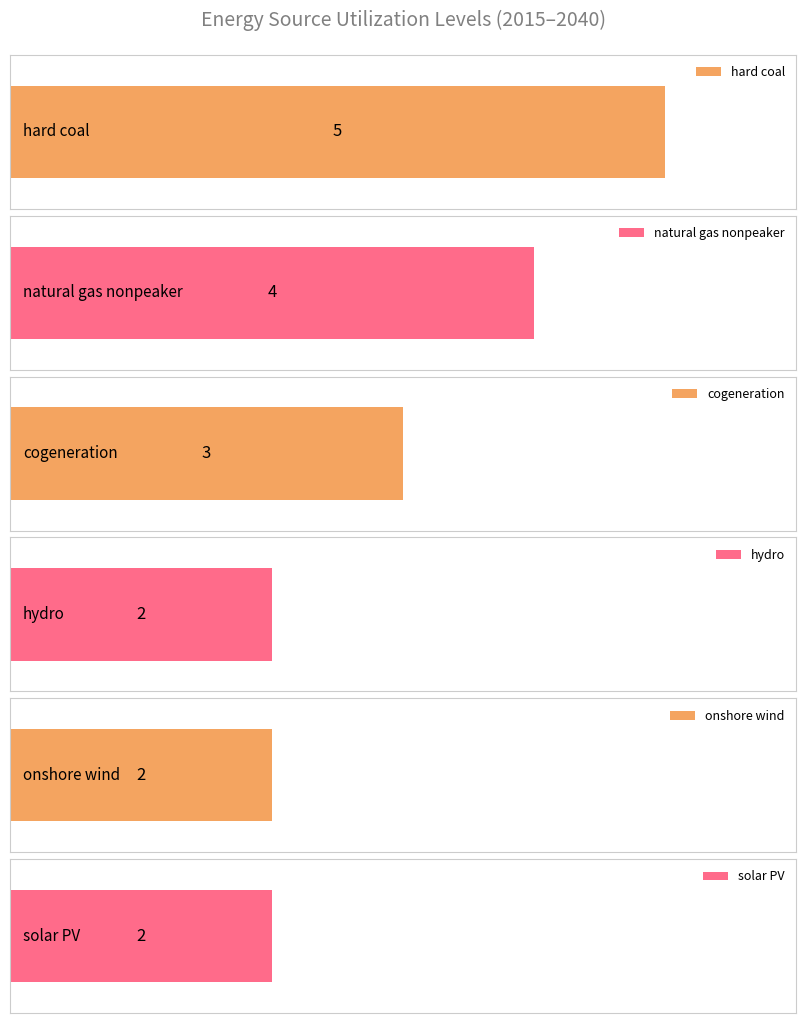

Read the onshore wind value at 2025.

2